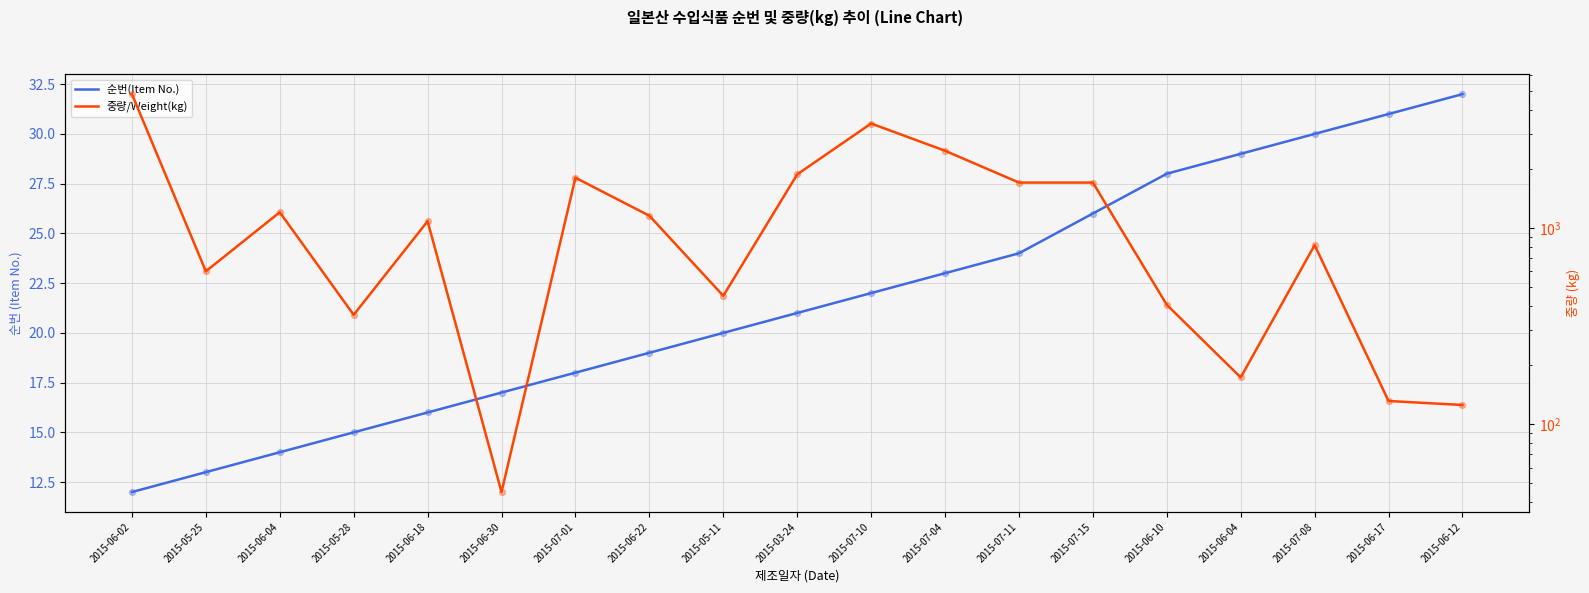

Which series contains the lowest Y value?

순번(Item No.)